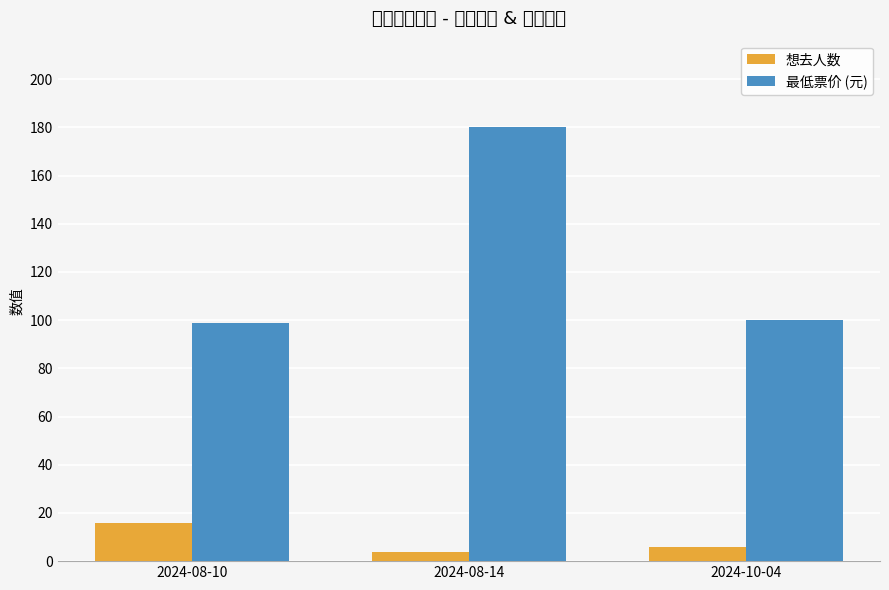

What is the smallest value displayed?

4